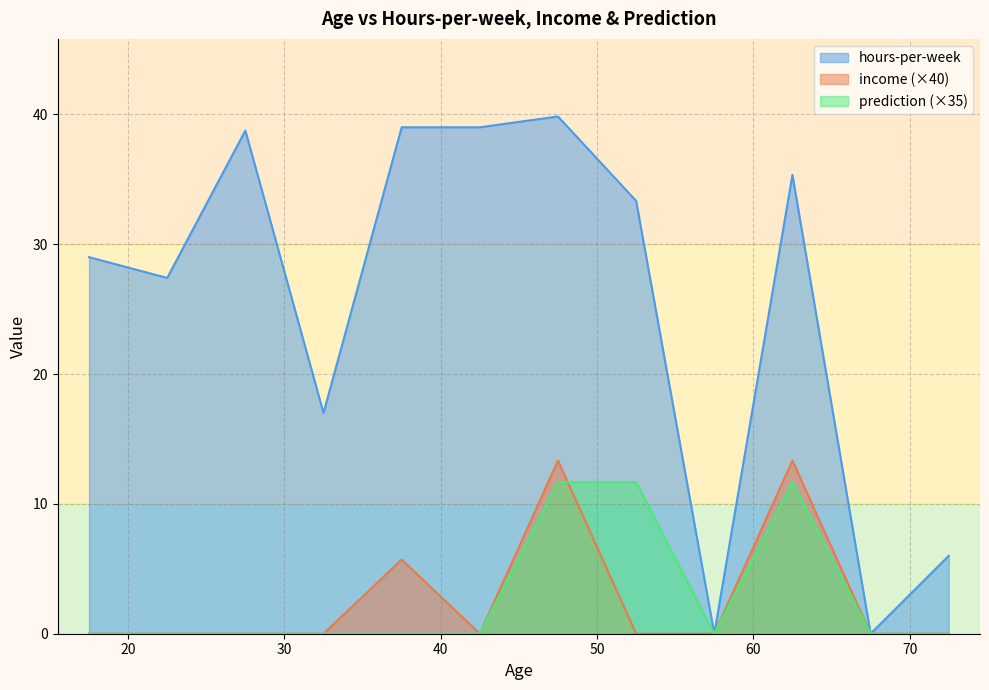

Which series has the largest total across all categories?

hours-per-week